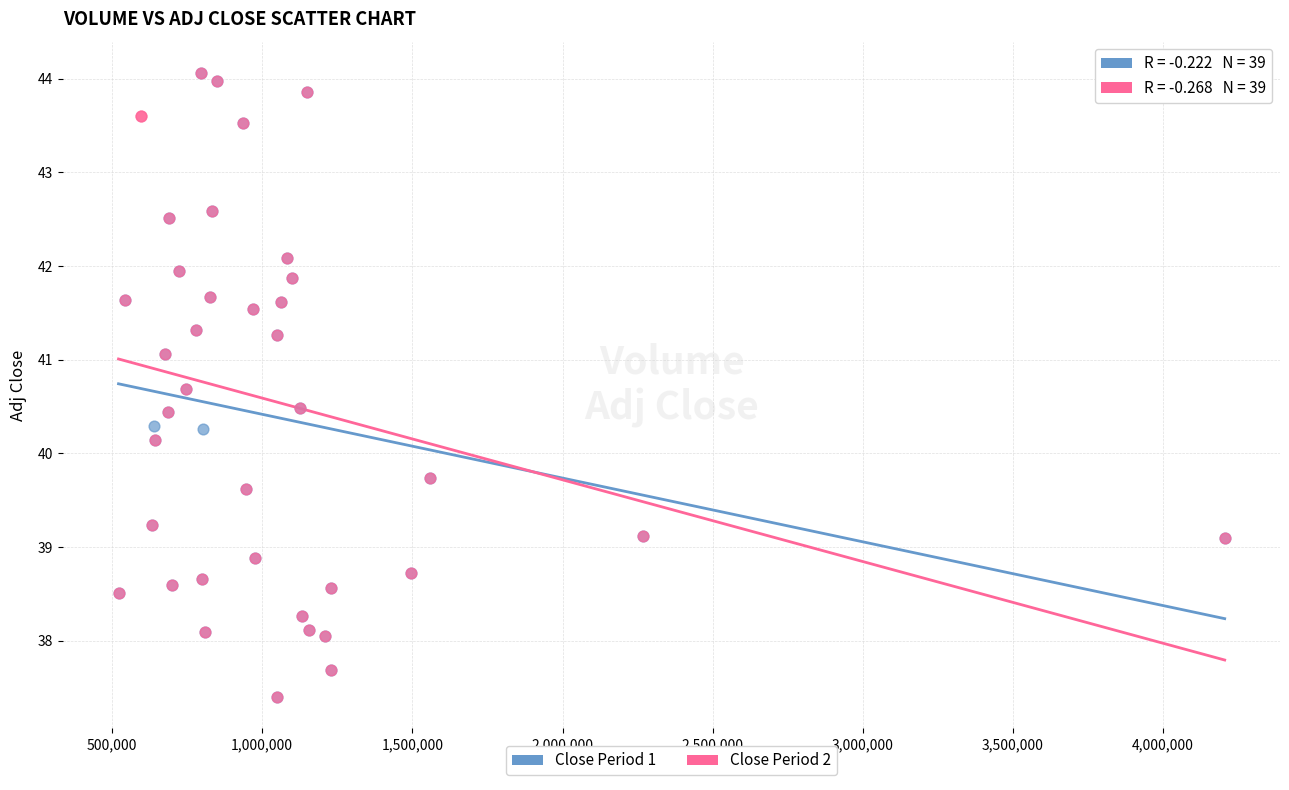

What are all the series names shown in the legend?

Close Period 1, Close Period 2